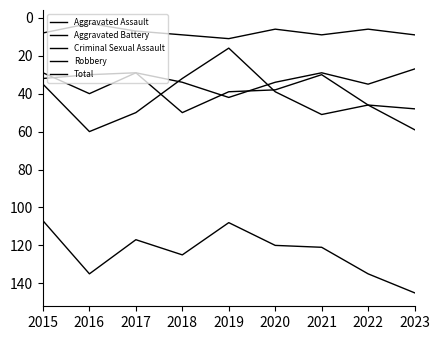

At which category is the sum across all series the highest?

2023